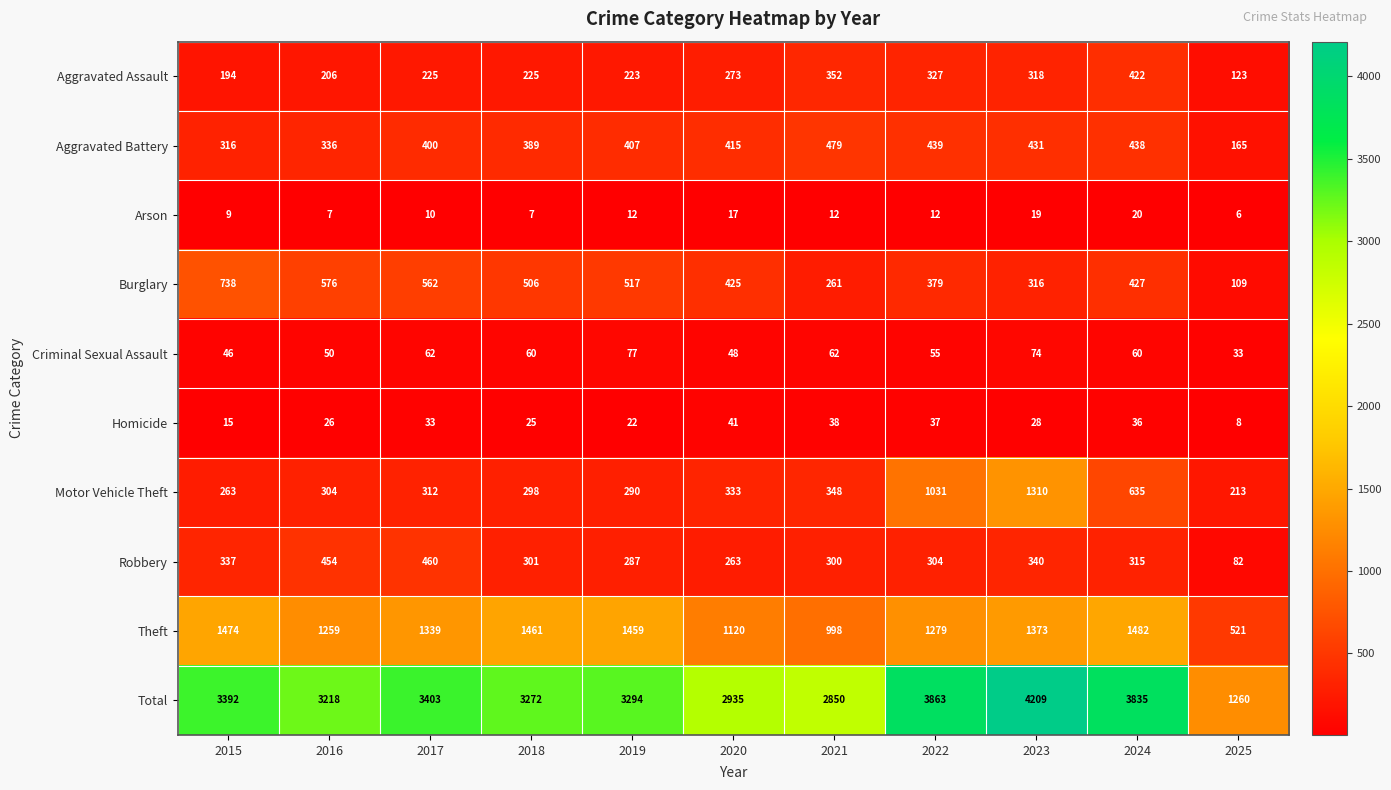

The value of Homicide at 2022 is 64. True or false?

False